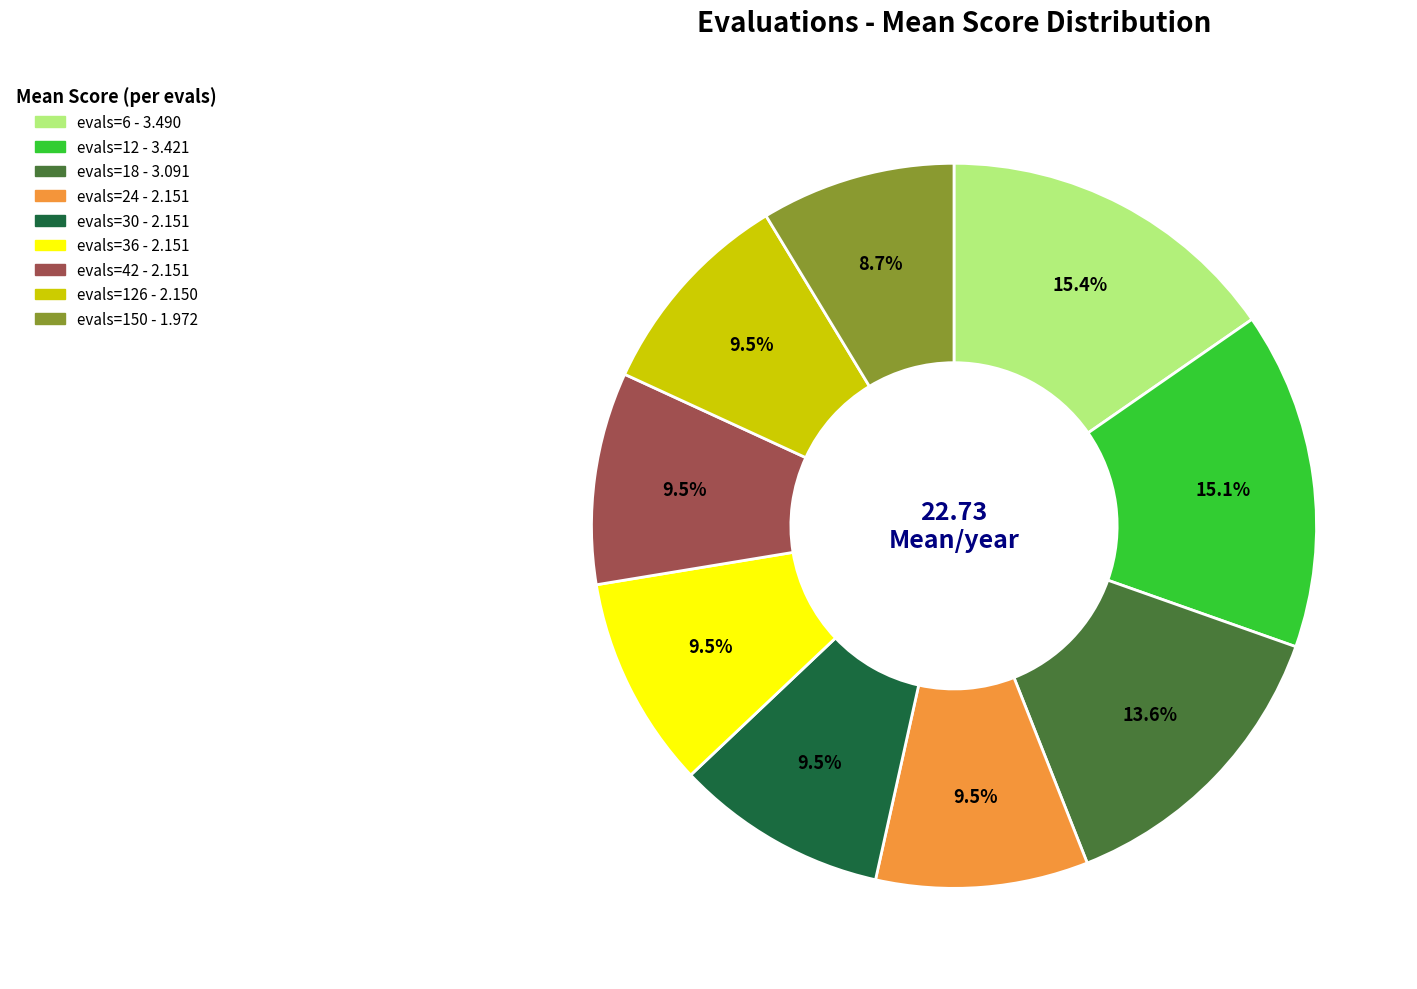

Does any single category account for the majority?

No